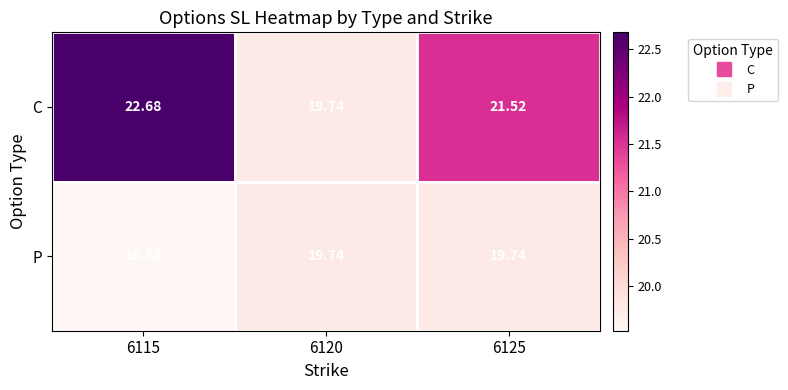

Which series has the widest spread of values?

C